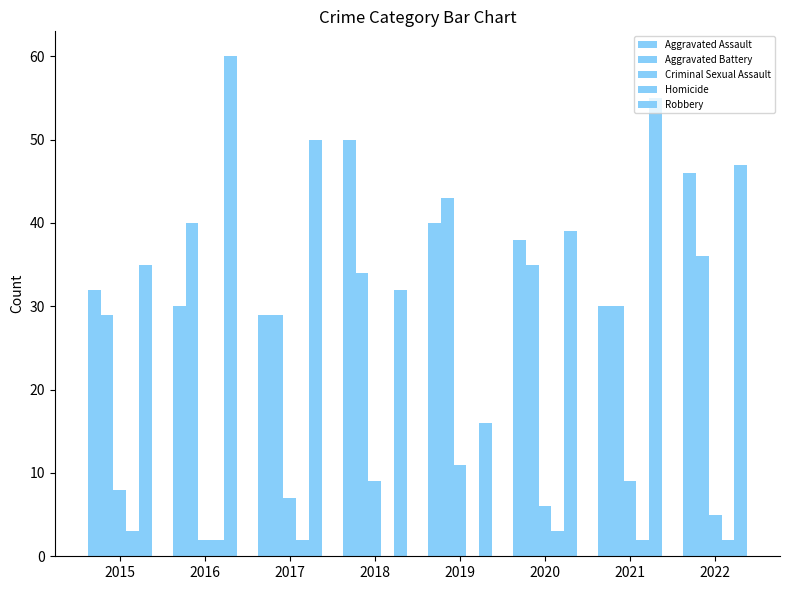

What is the difference between the second highest and second lowest values in the Aggravated Assault series?

16